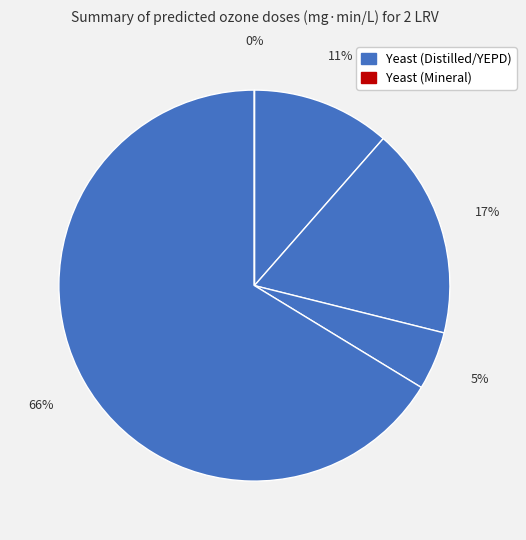

How many slices are in this pie chart?

5